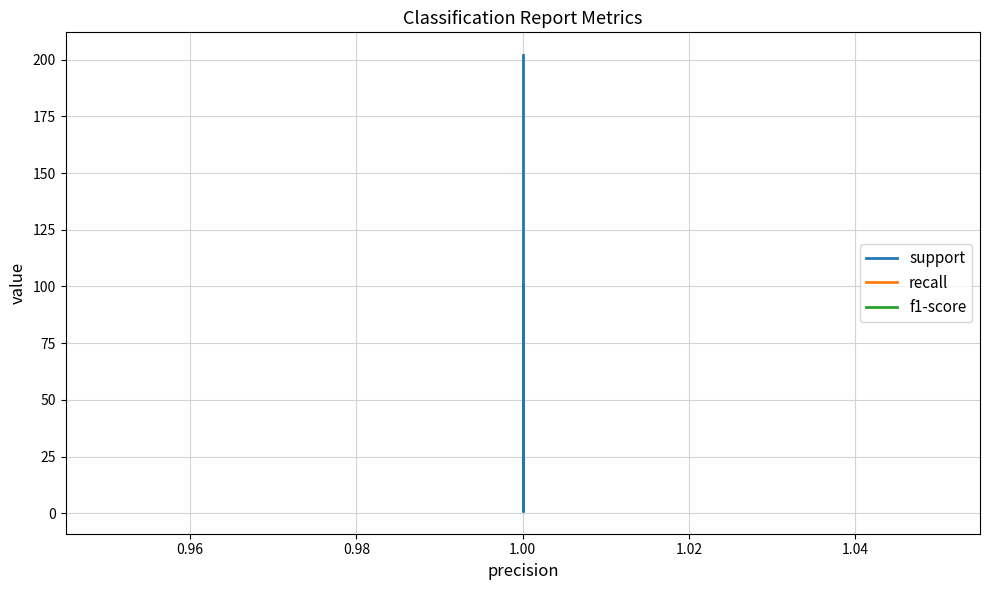

True or false: support and recall cross at least once.

False